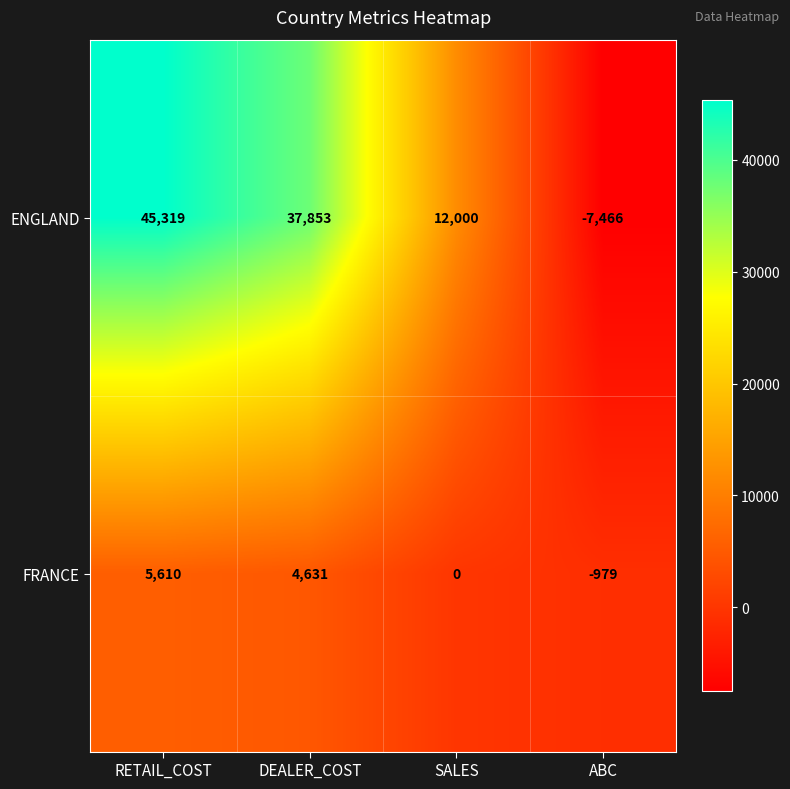

Reading right to left, extract all data points from this chart.

ENGLAND: ABC=-7466	SALES=12000	DEALER_COST=37853	RETAIL_COST=45319
FRANCE: ABC=-979	SALES=0	DEALER_COST=4631	RETAIL_COST=5610